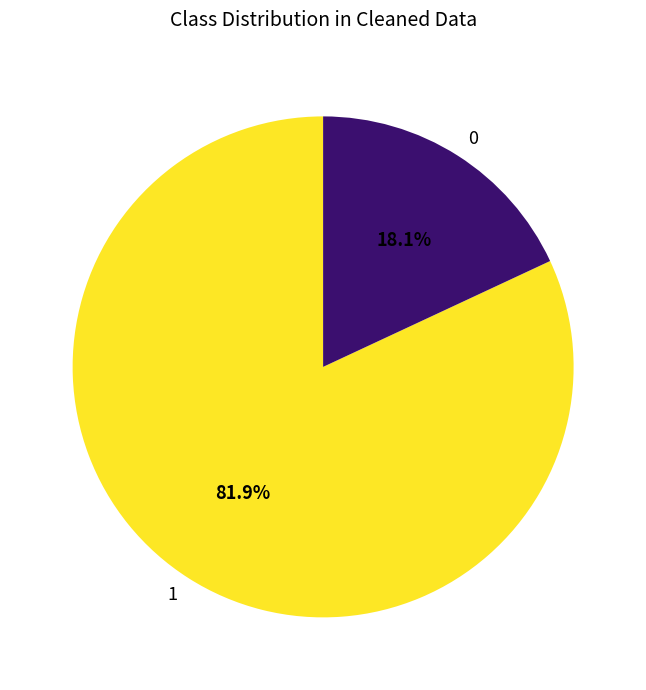

Is it true that 0 is 12% of the pie?

False